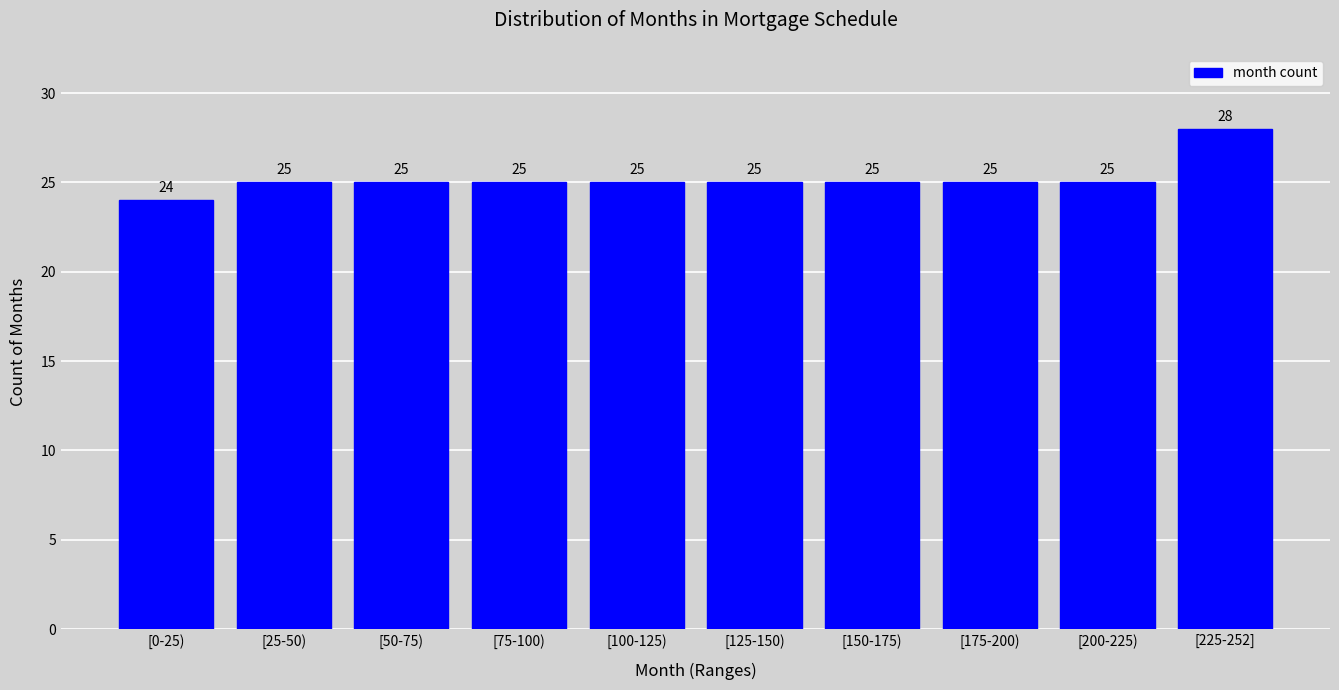

Reading right to left, transcribe all the data shown in this chart.

28	25	25	25	25	25	25	25	25	24